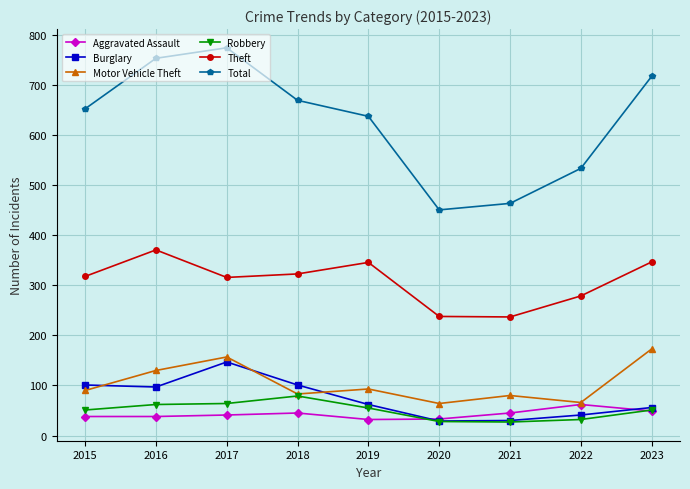

What is the minimum value shown in the chart?

27